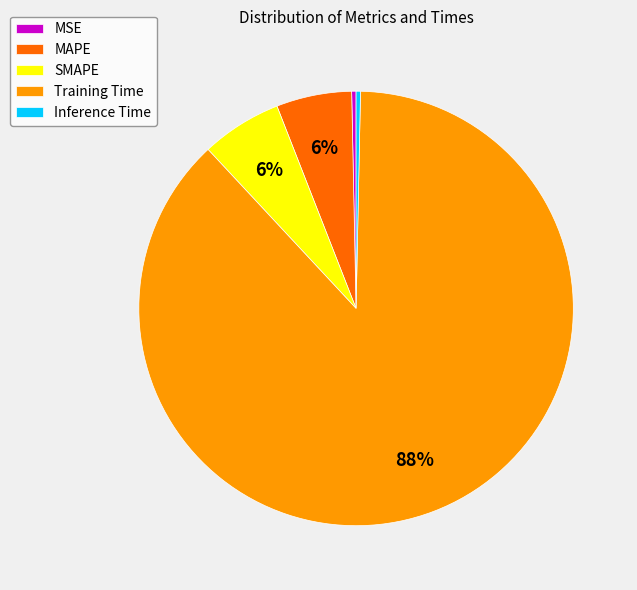

How many slices are in this pie chart?

5